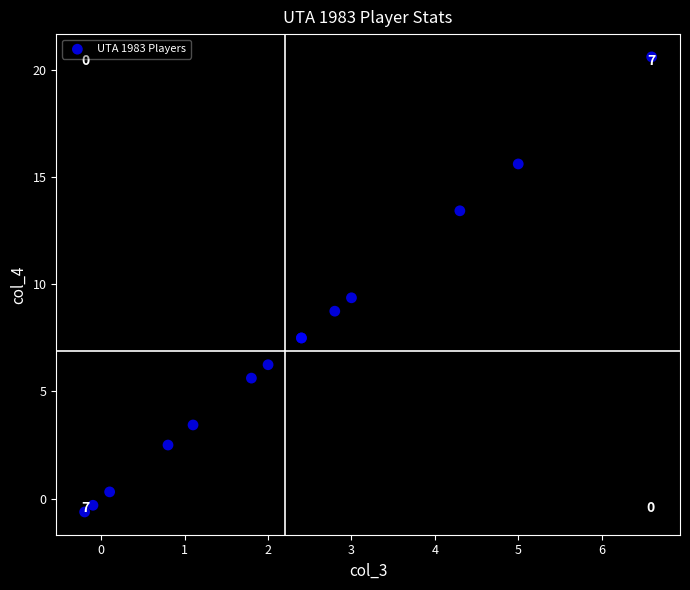

What Y value in the scatter plot is closest to 10?

9.4